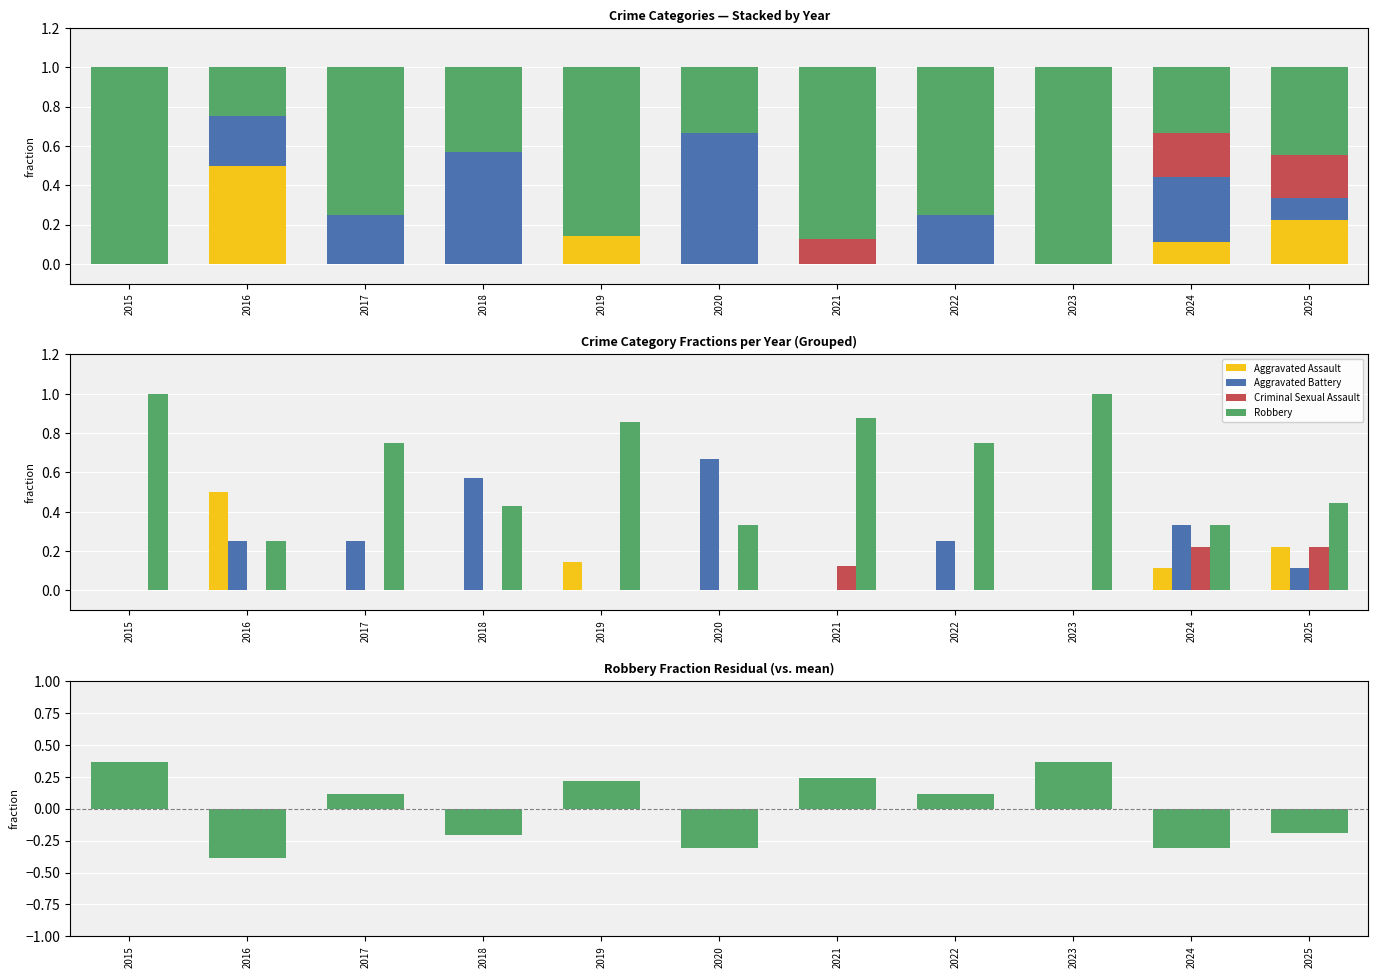

At how many categories does at least one series exceed 0?

11